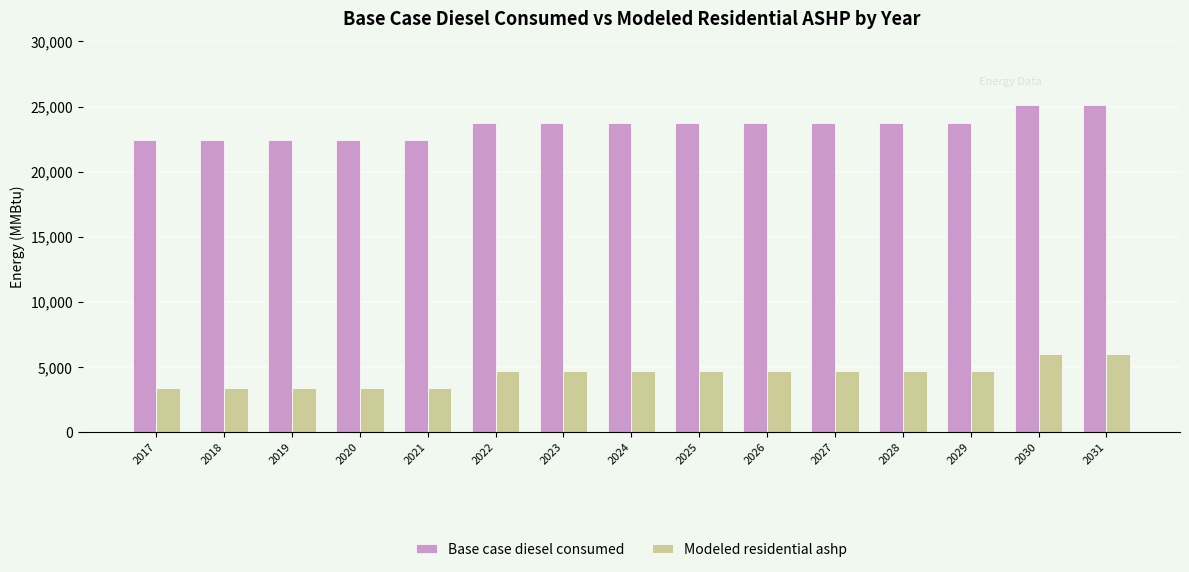

How many bars are there in total?

30